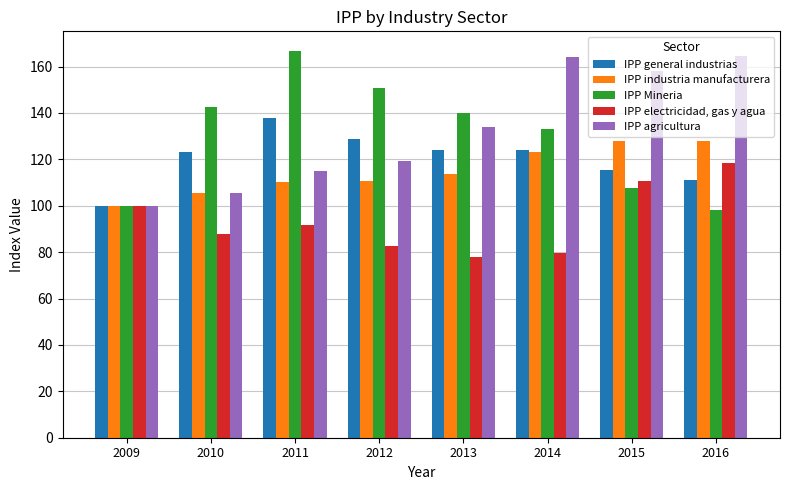

How many bars are there in each group?

5